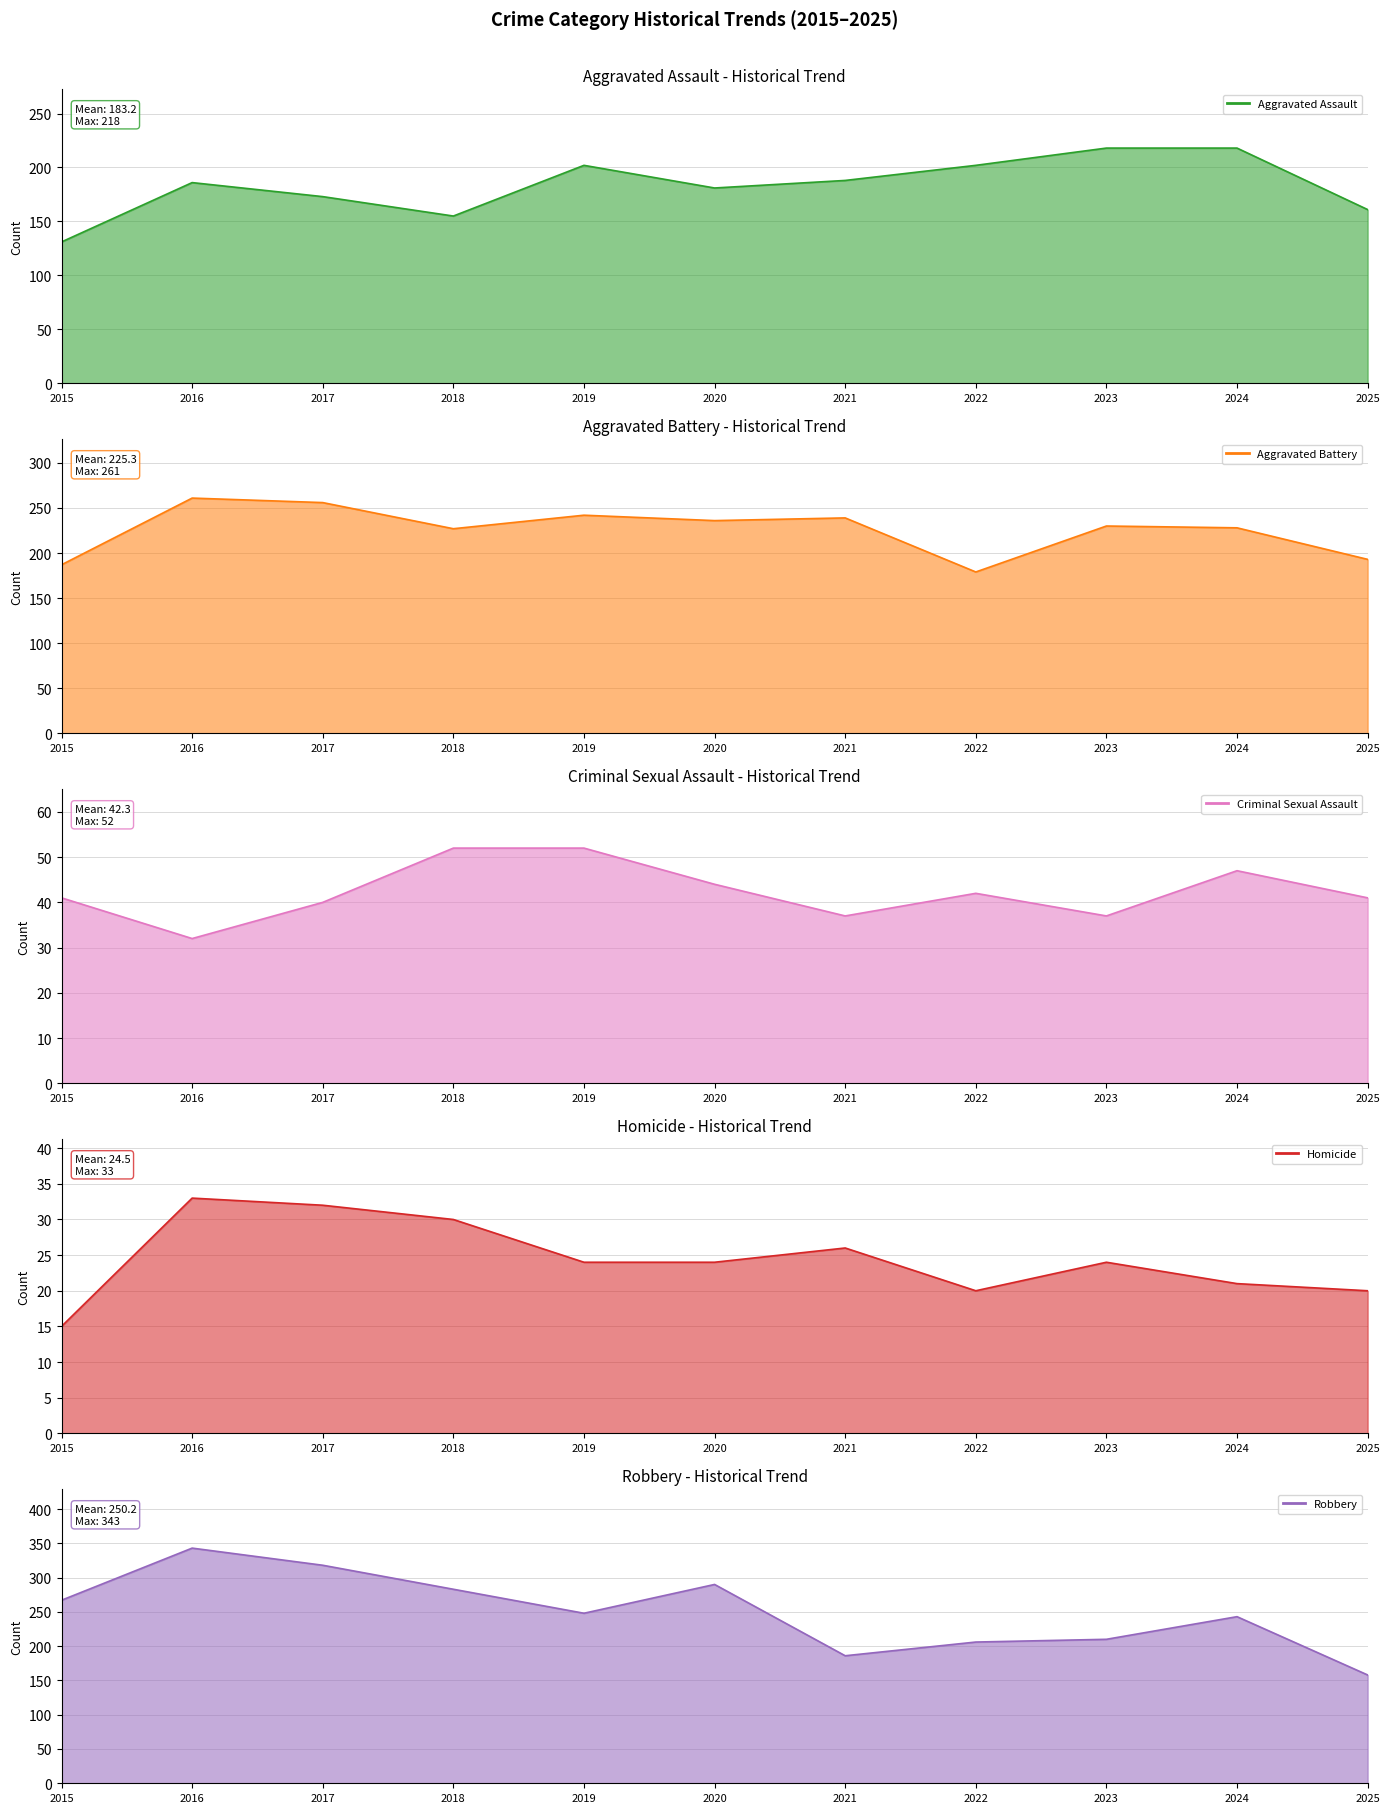

Reading left to right, list all the values displayed in this chart.

Aggravated Assault (line): 131	186	173	155	202	181	188	202	218	218	161
Aggravated Battery (line): 187	261	256	227	242	236	239	179	230	228	193
Criminal Sexual Assault (line): 41	32	40	52	52	44	37	42	37	47	41
Homicide (line): 15	33	32	30	24	24	26	20	24	21	20
Robbery (line): 267	343	318	283	248	290	186	206	210	243	158